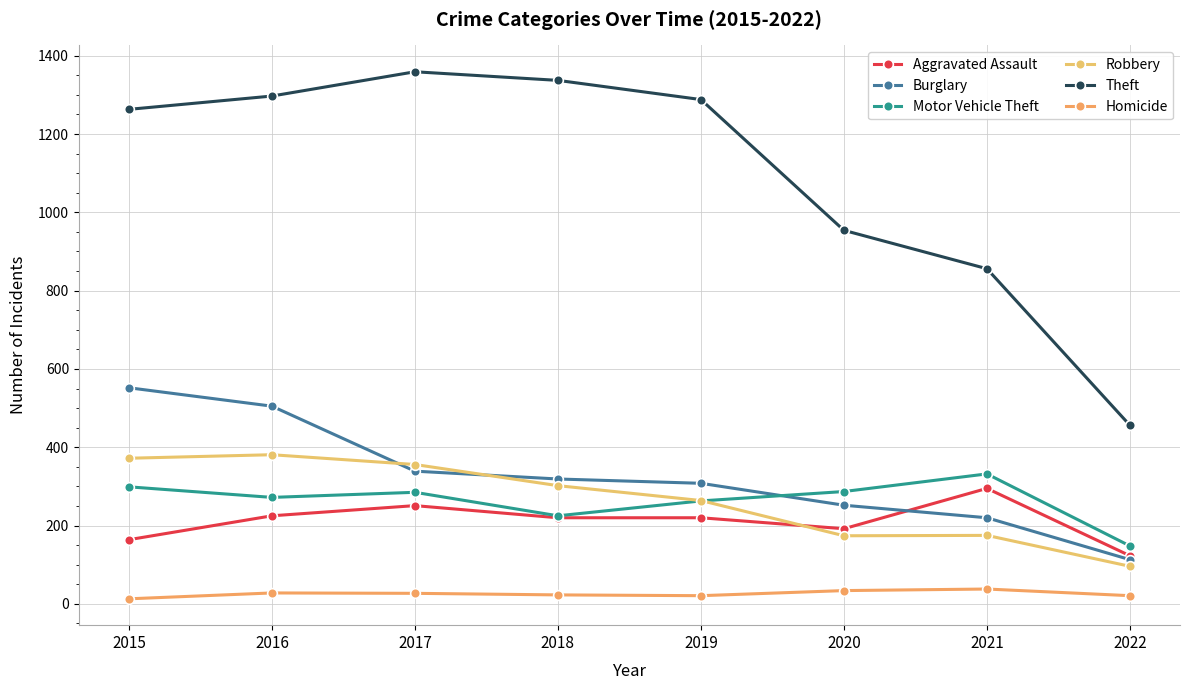

How many lines are shown in the chart?

6